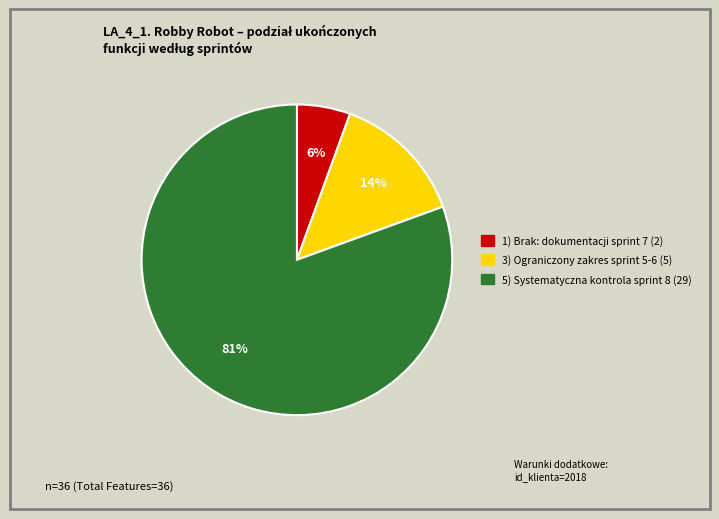

To the nearest percent, what is the average slice percentage?

33%